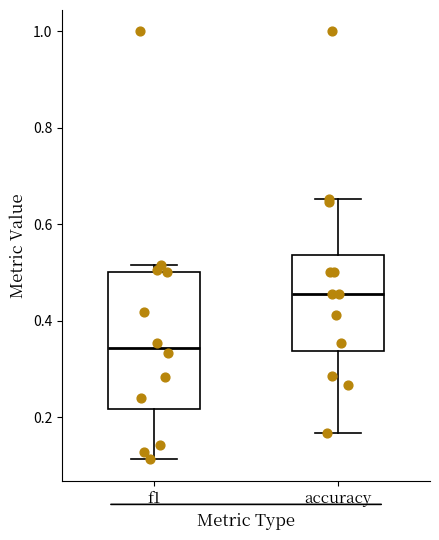

Comparing the boxes themselves (not the whiskers), which one is the tallest?

f1